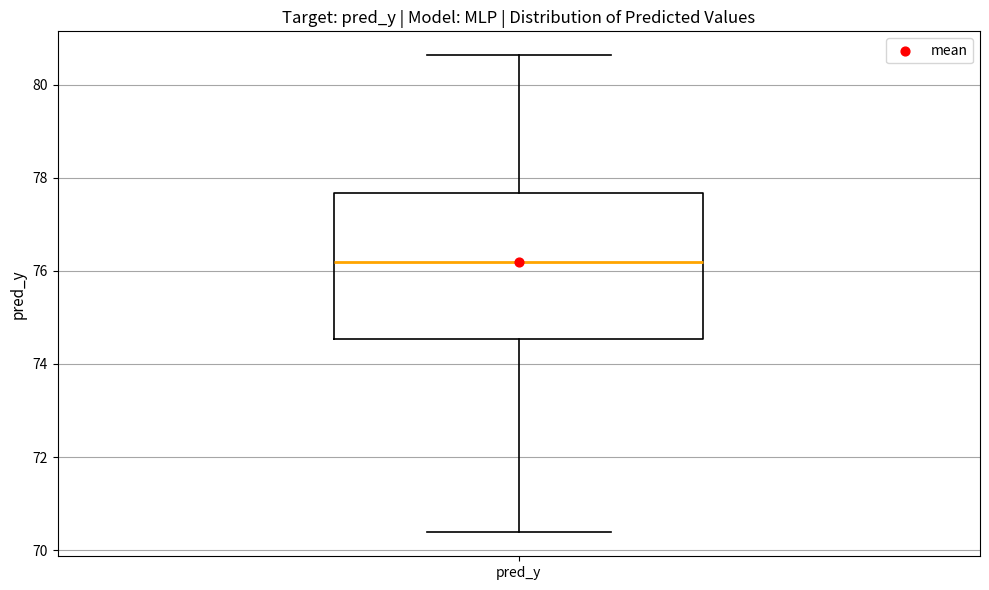

Where does the median line of the box for pred_y sit on the y-axis? The values are not printed on the chart, so give them approximately, as read against the axis.

76.2